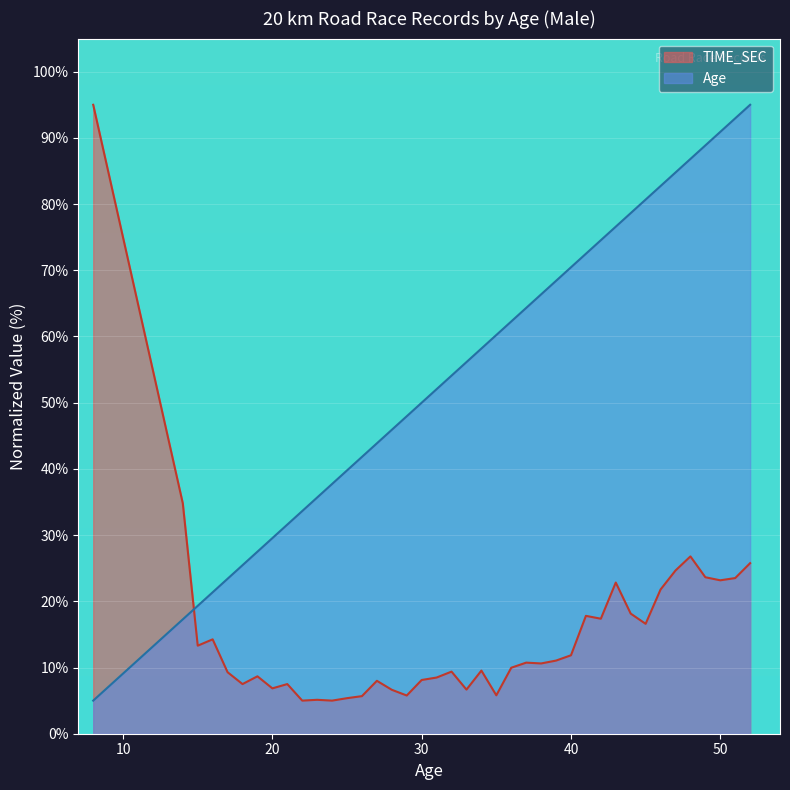

True or false: Age has a value of 78.6 at 44.

True